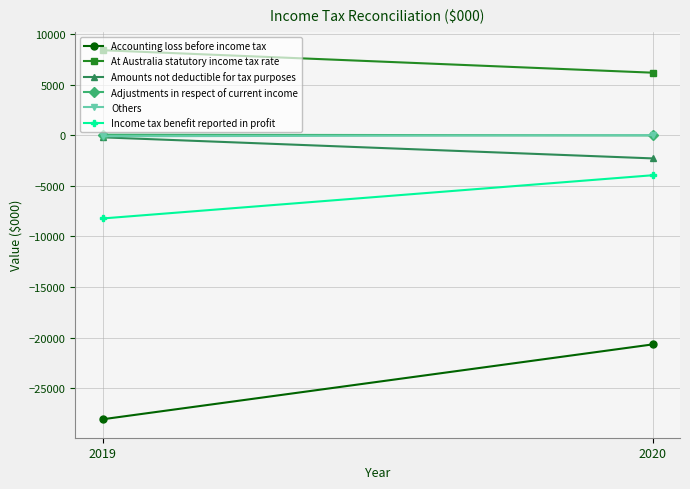

What is the difference between the maximum and minimum values in the Income tax benefit reported in profit series?

4273